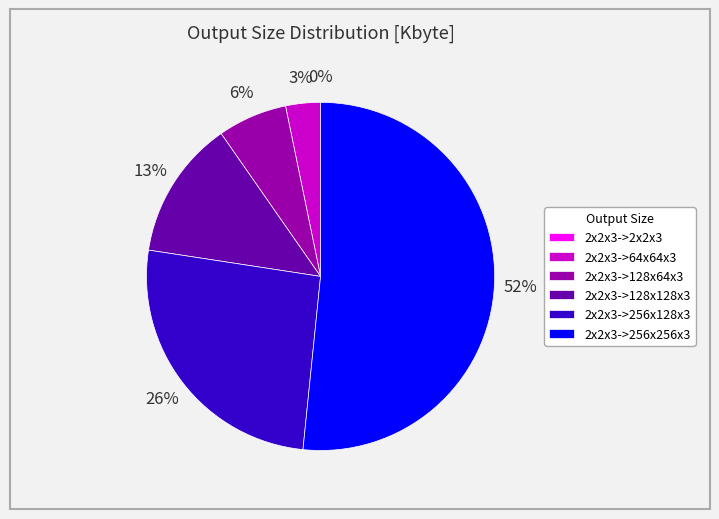

Between 2x2x3->64x64x3 and 2x2x3->128x128x3, which is larger?

2x2x3->128x128x3